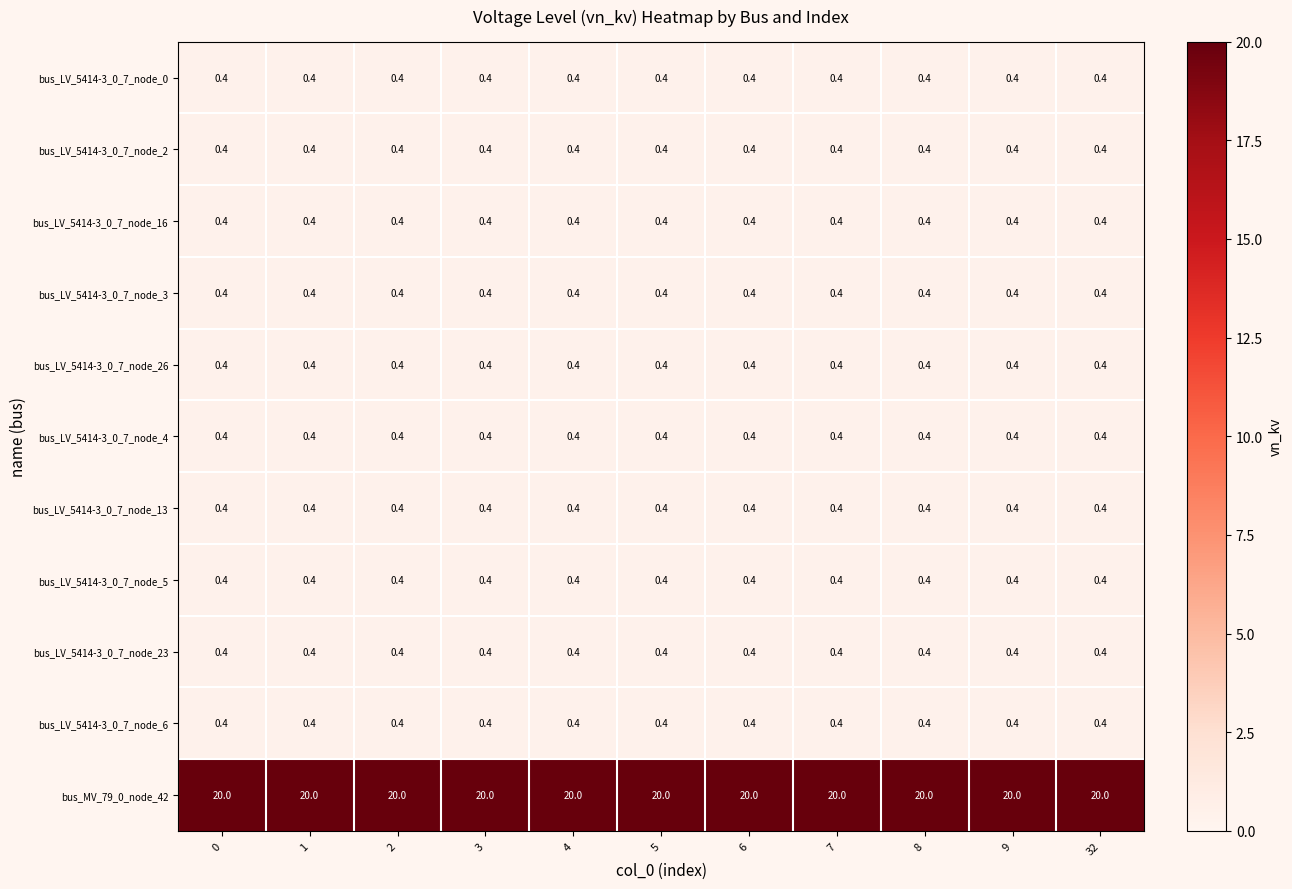

Which series has the largest total across all categories?

bus_MV_79_0_node_42